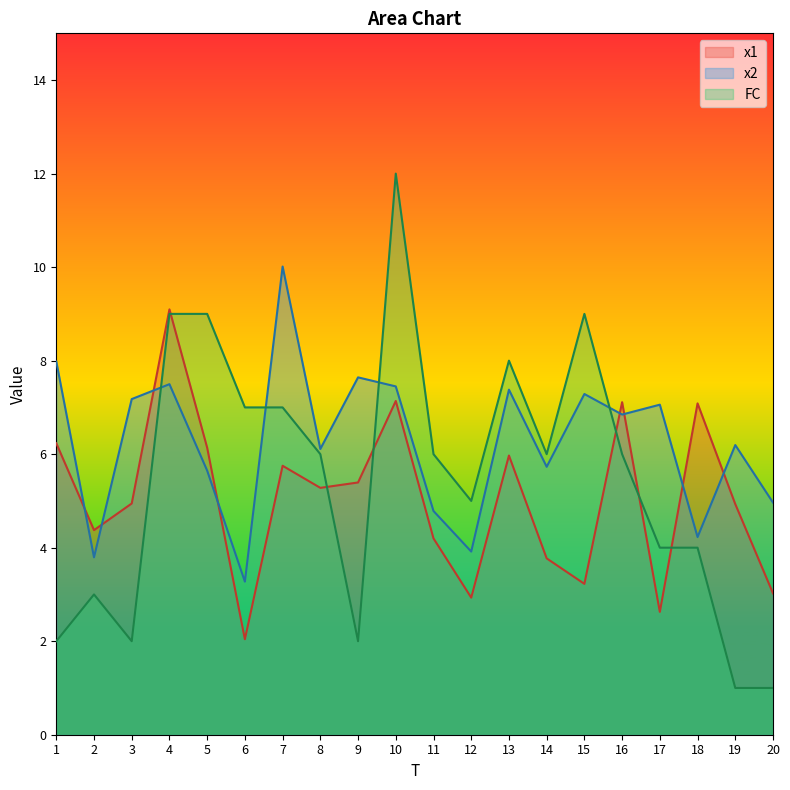

Reading left to right, list all the values displayed in this chart.

x1: 1=6.2	2=4.4	3=4.9	4=9.1	5=6.1	6=2.0	7=5.8	8=5.3	9=5.4	10=7.1	11=4.2	12=2.9	13=6.0	14=3.8	15=3.2	16=7.1	17=2.6	18=7.1	19=4.9	20=3.0
x2: 1=8.0	2=3.8	3=7.2	4=7.5	5=5.6	6=3.3	7=10.0	8=6.1	9=7.6	10=7.4	11=4.8	12=3.9	13=7.4	14=5.7	15=7.3	16=6.8	17=7.1	18=4.2	19=6.2	20=5.0
FC: 1=2.0	2=3.0	3=2.0	4=9.0	5=9.0	6=7.0	7=7.0	8=6.0	9=2.0	10=12.0	11=6.0	12=5.0	13=8.0	14=6.0	15=9.0	16=6.0	17=4.0	18=4.0	19=1.0	20=1.0